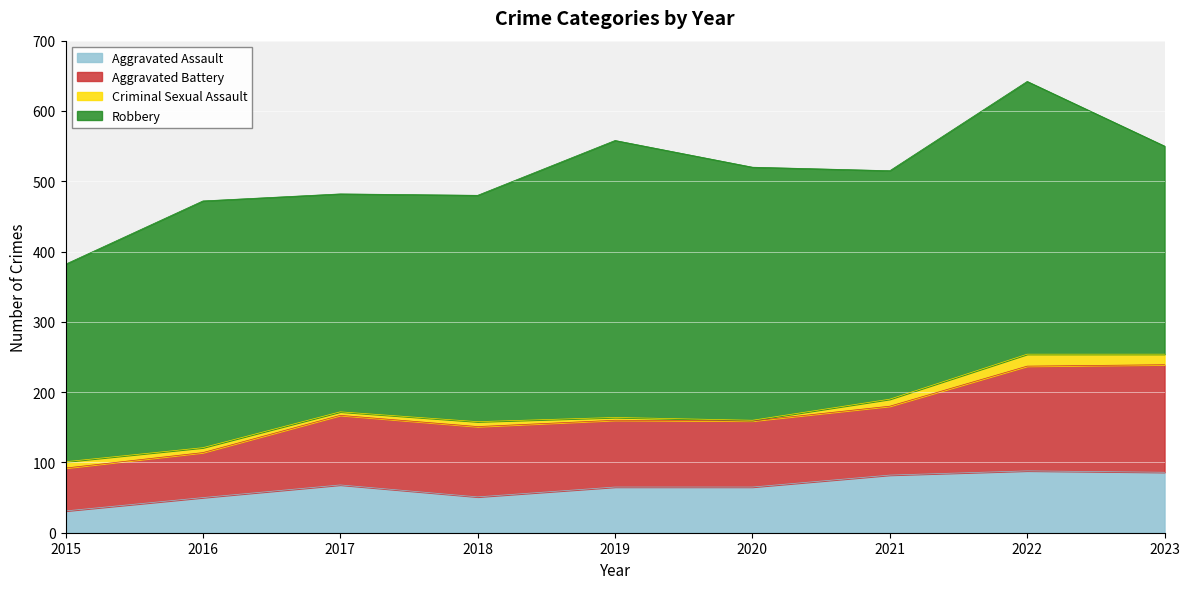

How many lines are shown in the chart?

4